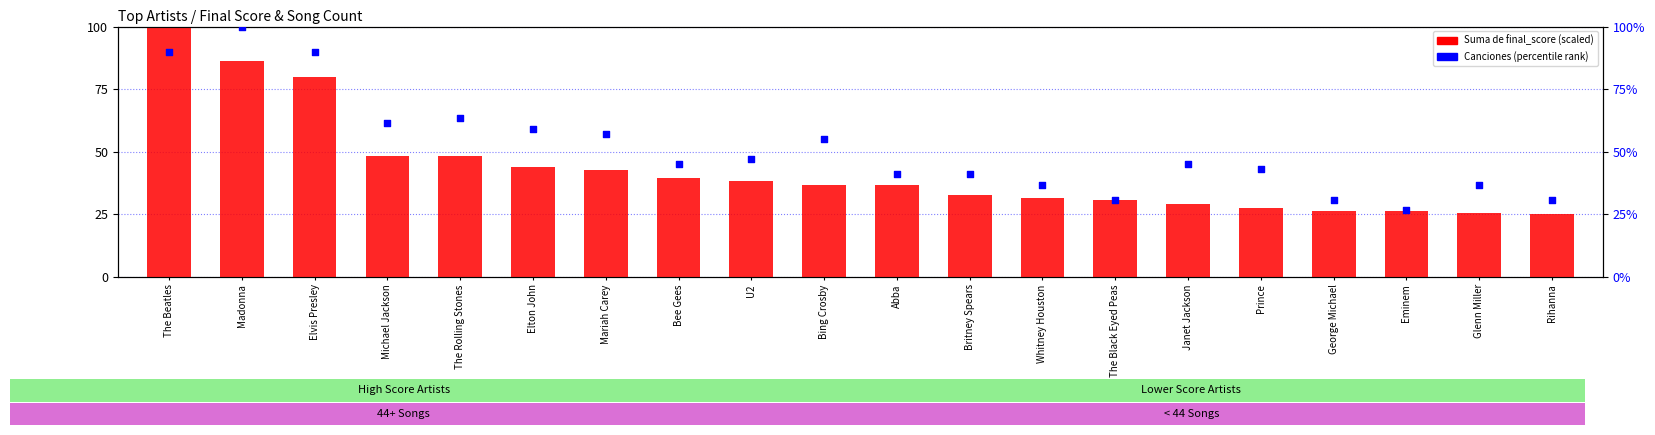

What are all the series names shown in the legend?

Suma de final_score, Canciones (percentile rank)